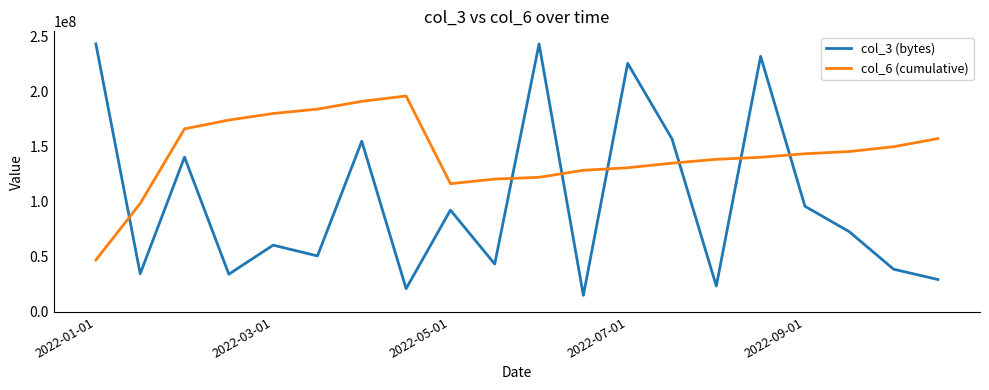

Which series has the largest total across all categories?

col_6 (cumulative)